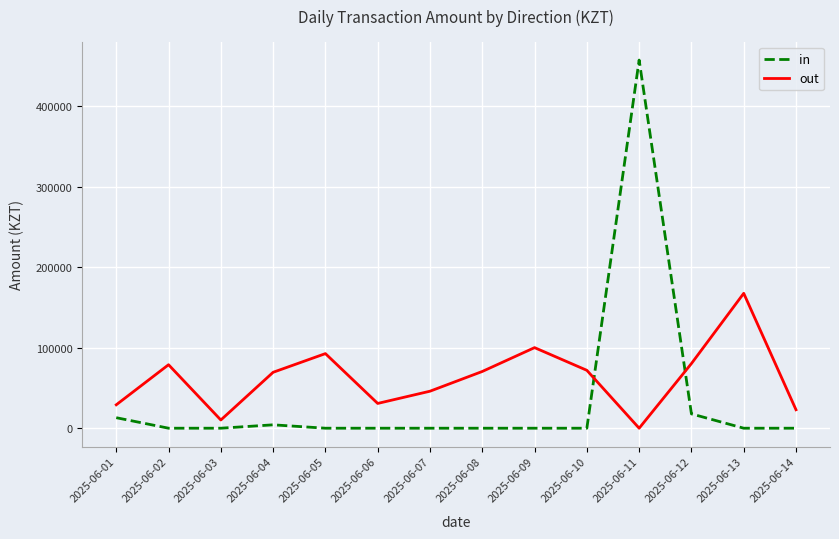

Is the value of out at 2025-06-03 greater than the value of in at 2025-06-05?

Yes